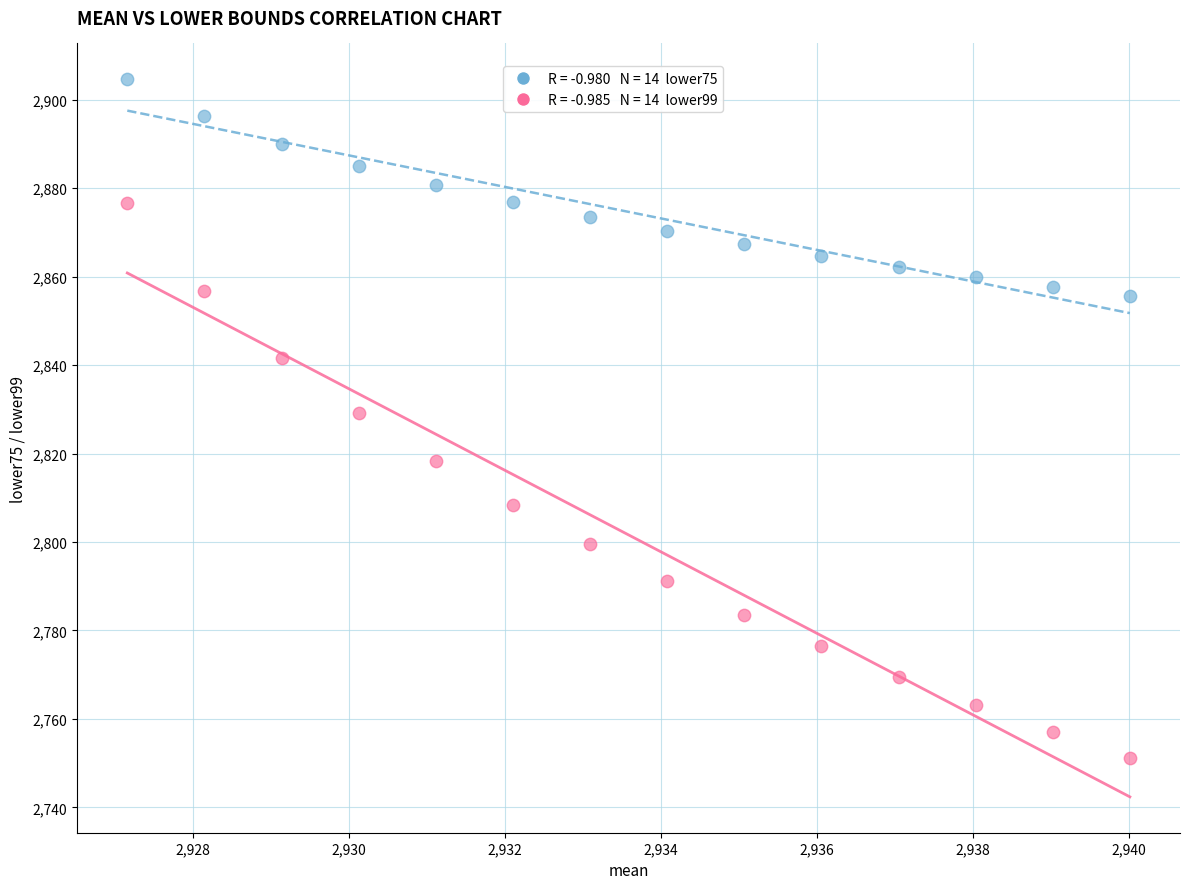

Across all series, what Y value is closest to 2827?

2829.1